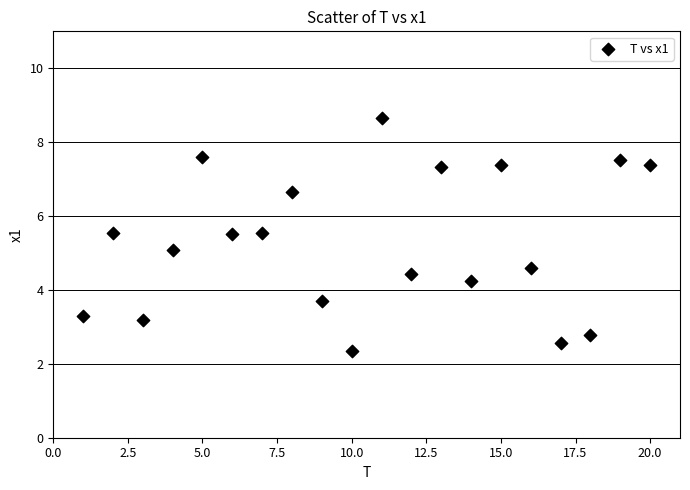

What is the range of Y values (max minus min)?

6.3